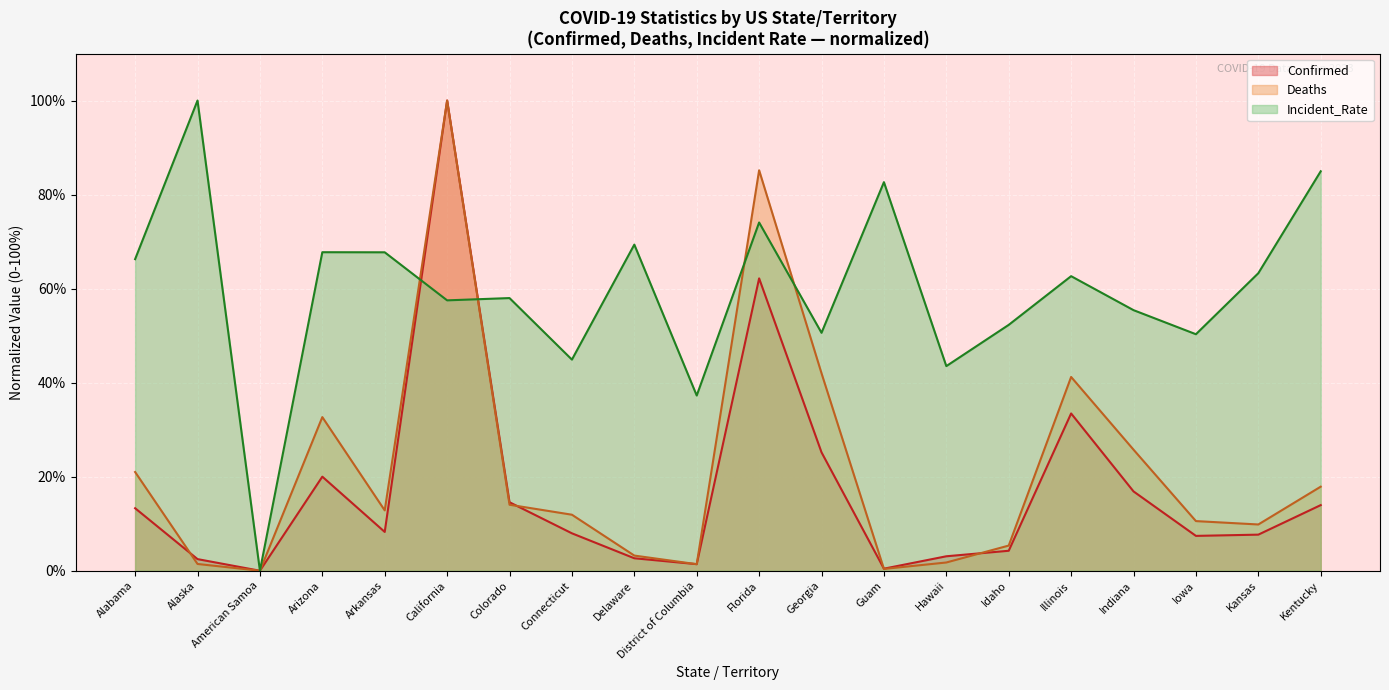

Where do Incident_Rate and Confirmed first cross each other?

Arkansas and California